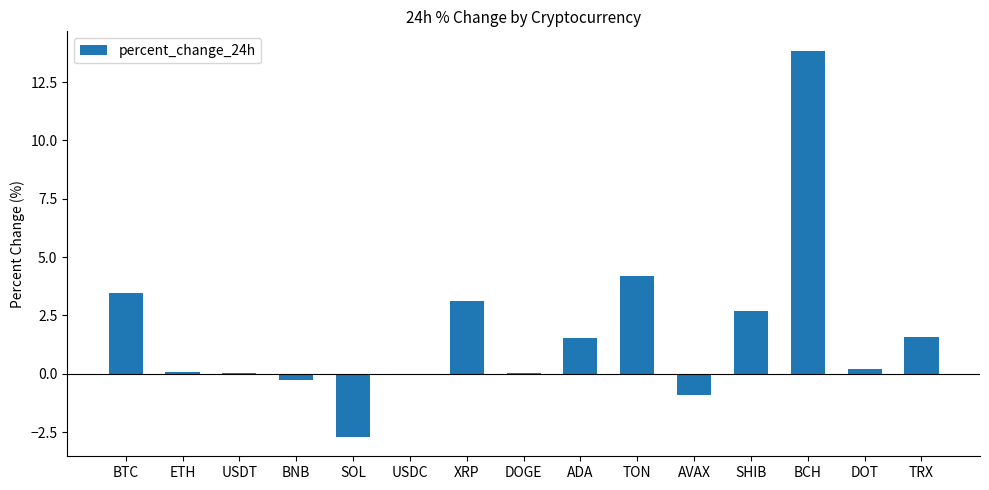

At which label is the value closest to 5?

TON